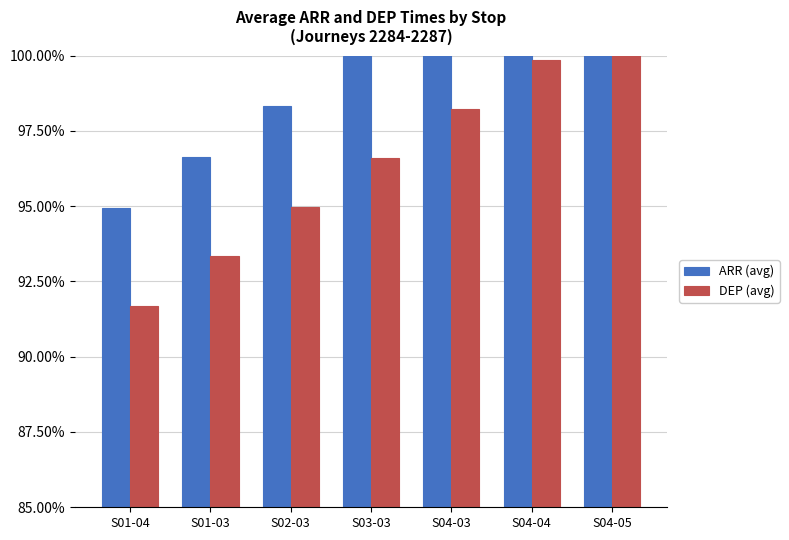

Does the chart contain stacked bars?

No